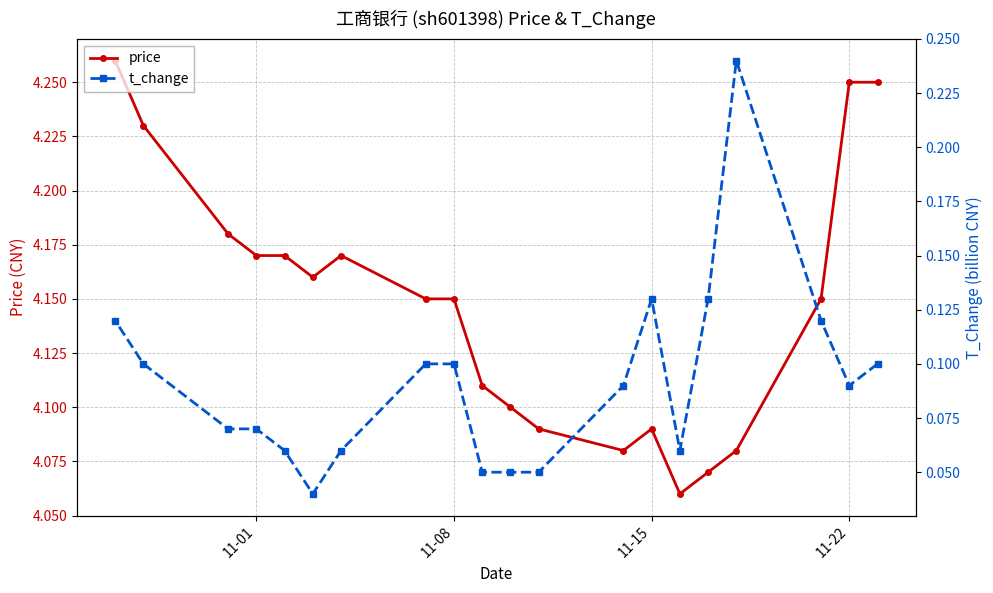

Reading left to right, transcribe all the data shown in this chart.

price: 4.2	4.2	4.2	4.1	4.1	4.1	4.1	4.1	4.1	4.1	4.1	4.2	4.2	4.2	4.2	4.2	4.2	4.2	4.2	4.3
t_change: 0.1	0.1	0.1	0.2	0.1	0.1	0.1	0.1	0.1	0.1	0.1	0.1	0.1	0.1	0.0	0.1	0.1	0.1	0.1	0.1